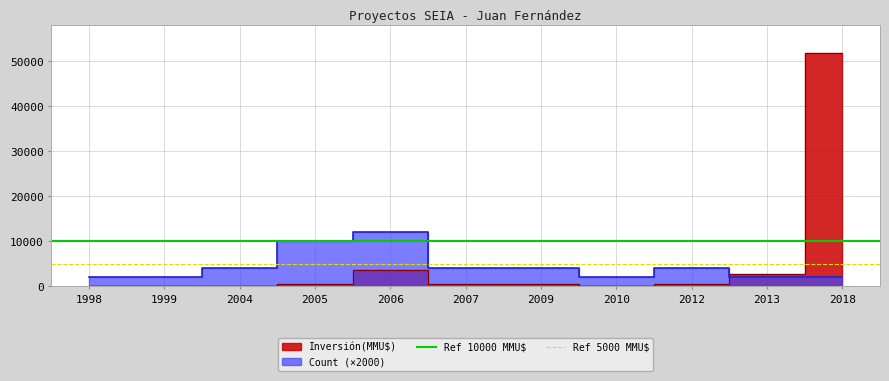

What is the minimum value for Ref 5000 MMU$?

5000